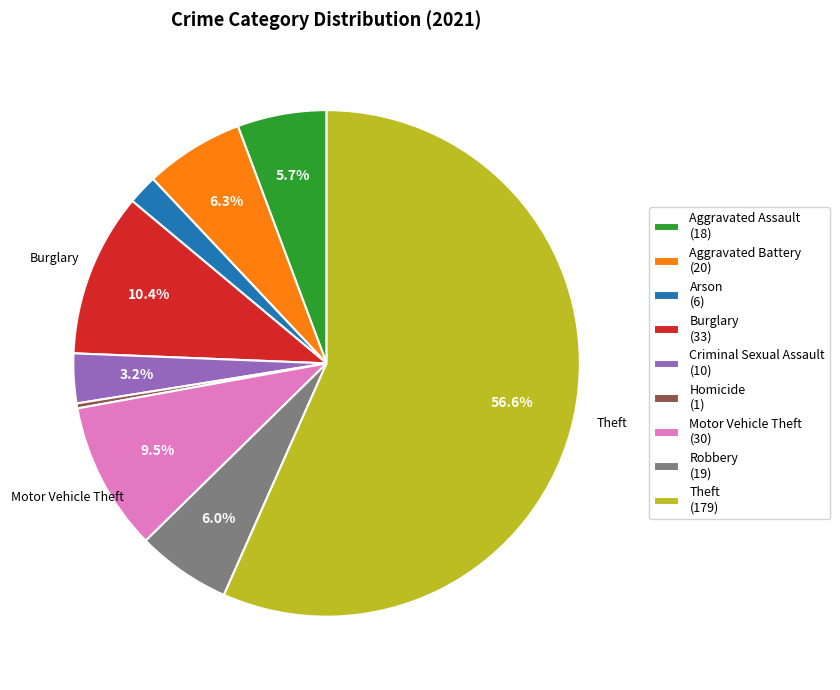

How many slices are in this pie chart?

9